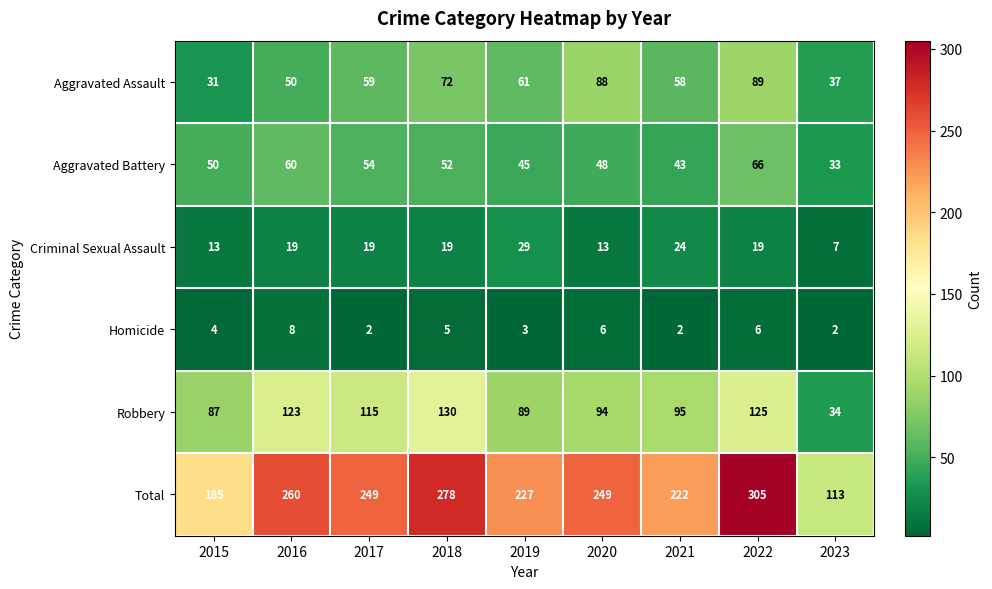

Which category has the highest value across all series?

2022